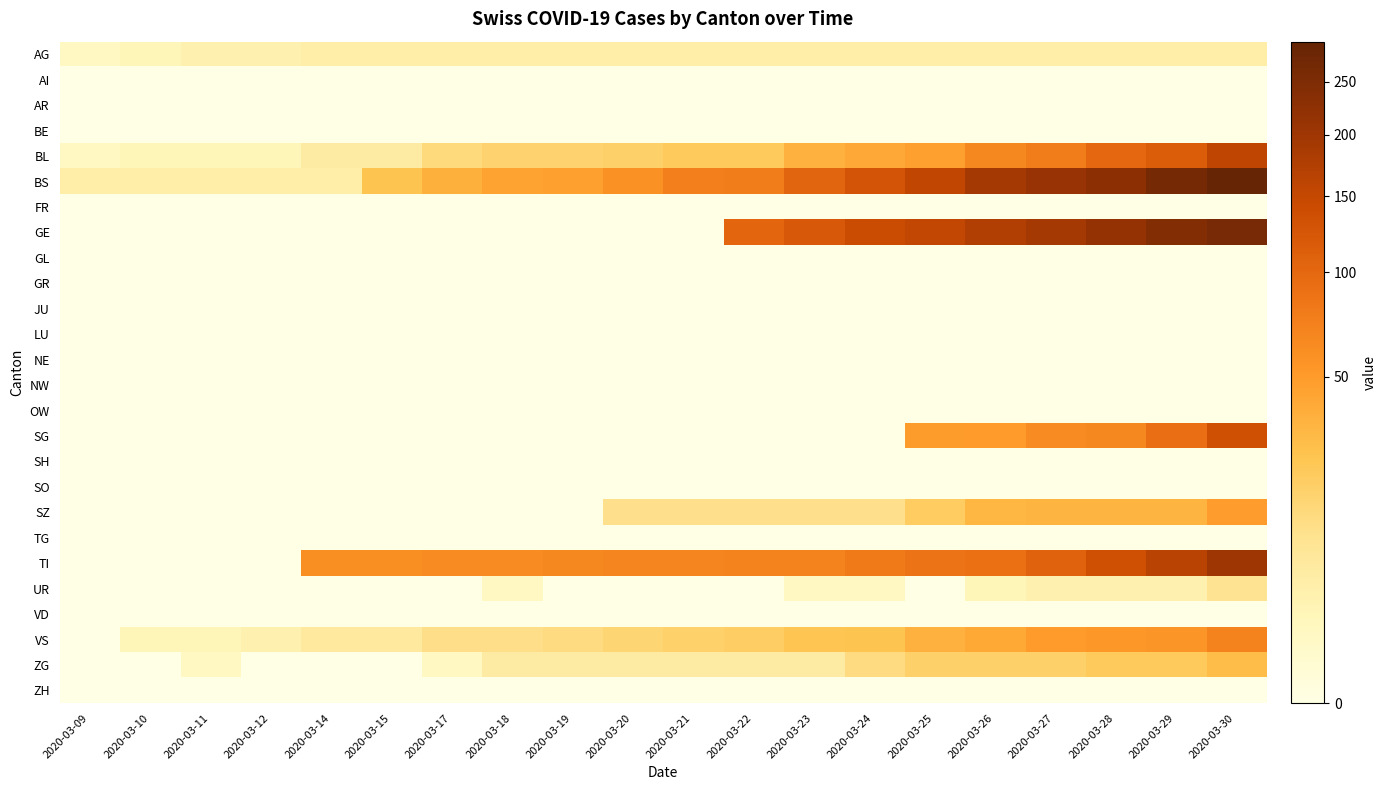

Which series has the largest range (max minus min)?

BS